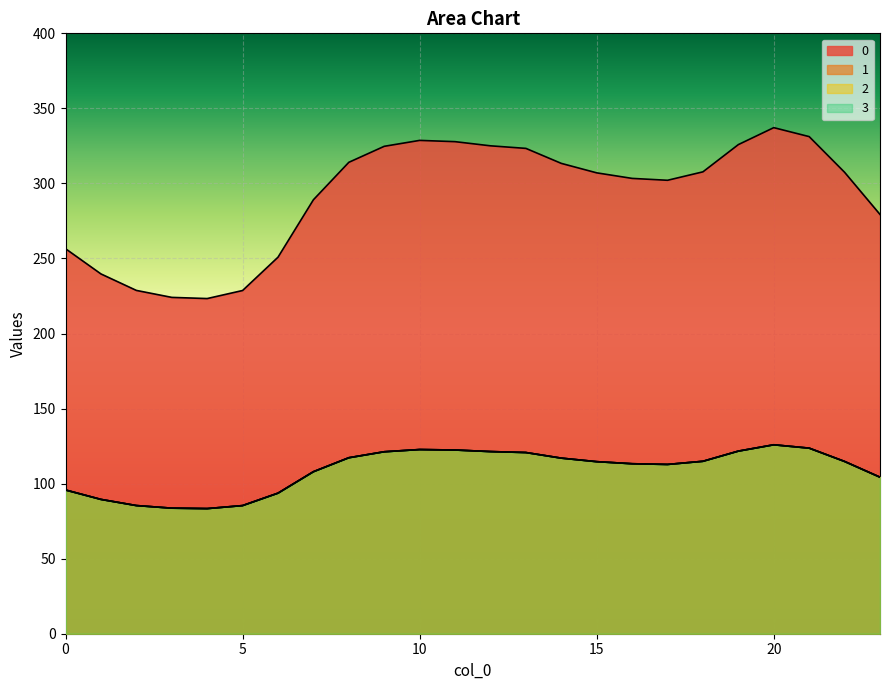

List the series in order of their peak value, lowest first.

1, 2, 3, 0